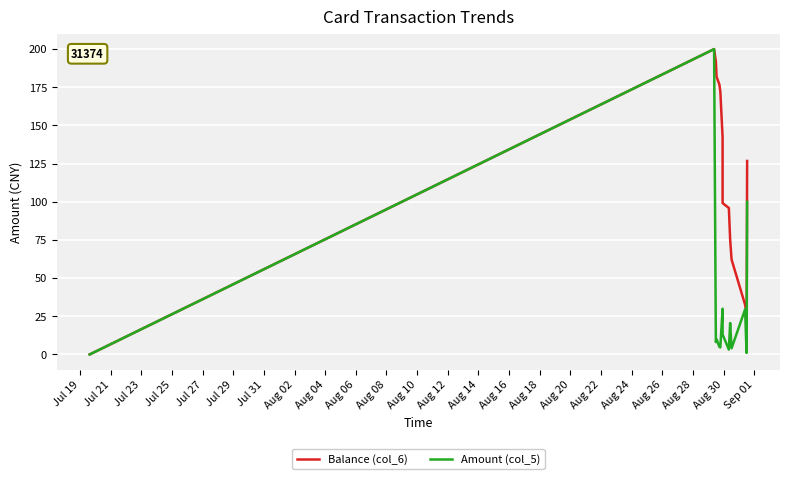

Rank the series by their average value, from lowest to highest.

Amount (col_5), Balance (col_6)